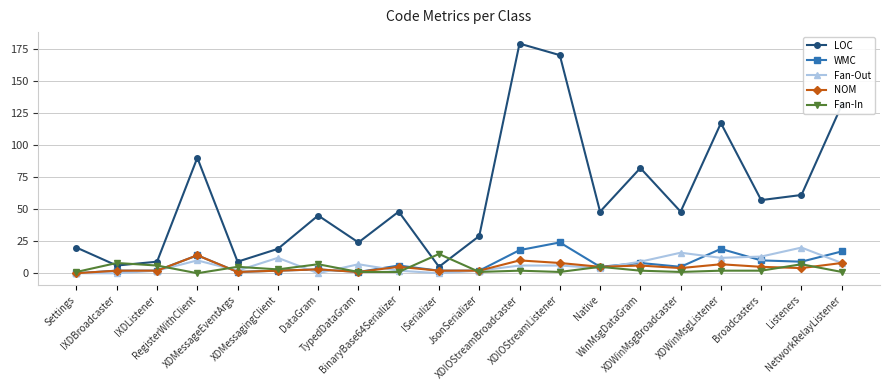

Reading left to right, transcribe all the data shown in this chart.

LOC: Settings=20	IXDBroadcaster=6	IXDListener=9	RegisterWithClient=90	XDMessageEventArgs=9	XDMessagingClient=19	DataGram=45	TypedDataGram=24	BinaryBase64Serializer=48	ISerializer=5	JsonSerializer=29	XDIOStreamBroadcaster=179	XDIOStreamListener=170	Native=48	WinMsgDataGram=82	XDWinMsgBroadcaster=48	XDWinMsgListener=117	Broadcasters=57	Listeners=61	NetworkRelayListener=131
WMC: Settings=0	IXDBroadcaster=2	IXDListener=2	RegisterWithClient=14	XDMessageEventArgs=1	XDMessagingClient=2	DataGram=3	TypedDataGram=1	BinaryBase64Serializer=6	ISerializer=2	JsonSerializer=2	XDIOStreamBroadcaster=18	XDIOStreamListener=24	Native=5	WinMsgDataGram=8	XDWinMsgBroadcaster=5	XDWinMsgListener=19	Broadcasters=10	Listeners=9	NetworkRelayListener=17
Fan-Out: Settings=0	IXDBroadcaster=0	IXDListener=2	RegisterWithClient=10	XDMessageEventArgs=2	XDMessagingClient=12	DataGram=0	TypedDataGram=7	BinaryBase64Serializer=2	ISerializer=0	JsonSerializer=2	XDIOStreamBroadcaster=6	XDIOStreamListener=6	Native=4	WinMsgDataGram=9	XDWinMsgBroadcaster=16	XDWinMsgListener=12	Broadcasters=13	Listeners=20	NetworkRelayListener=8
NOM: Settings=0	IXDBroadcaster=2	IXDListener=2	RegisterWithClient=14	XDMessageEventArgs=1	XDMessagingClient=2	DataGram=3	TypedDataGram=1	BinaryBase64Serializer=5	ISerializer=2	JsonSerializer=2	XDIOStreamBroadcaster=10	XDIOStreamListener=8	Native=5	WinMsgDataGram=6	XDWinMsgBroadcaster=4	XDWinMsgListener=7	Broadcasters=5	Listeners=4	NetworkRelayListener=8
Fan-In: Settings=1	IXDBroadcaster=8	IXDListener=6	RegisterWithClient=0	XDMessageEventArgs=5	XDMessagingClient=3	DataGram=7	TypedDataGram=1	BinaryBase64Serializer=1	ISerializer=15	JsonSerializer=1	XDIOStreamBroadcaster=2	XDIOStreamListener=1	Native=5	WinMsgDataGram=2	XDWinMsgBroadcaster=1	XDWinMsgListener=2	Broadcasters=2	Listeners=7	NetworkRelayListener=1